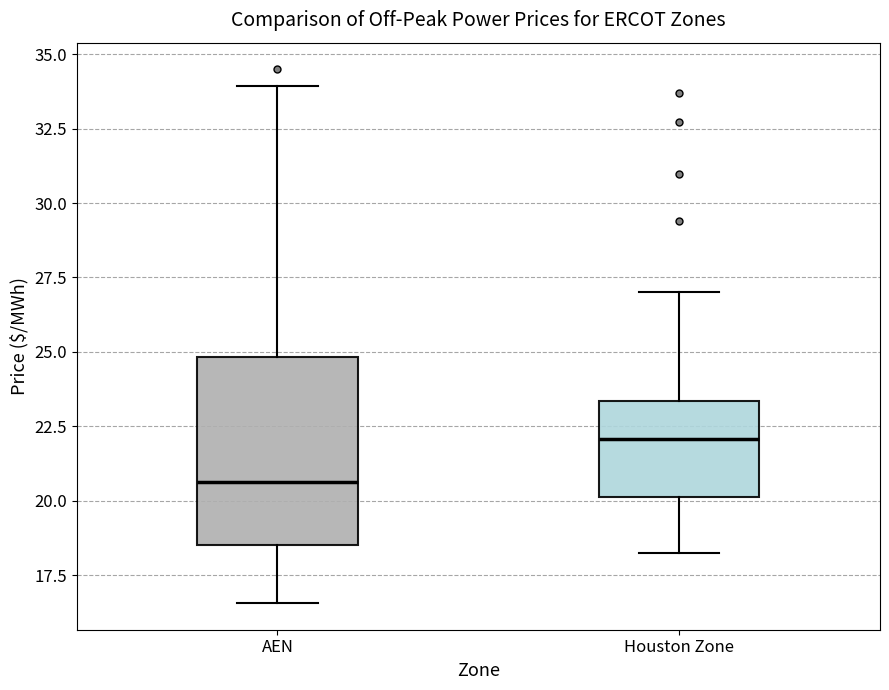

Which box's median line is the lowest?

AEN